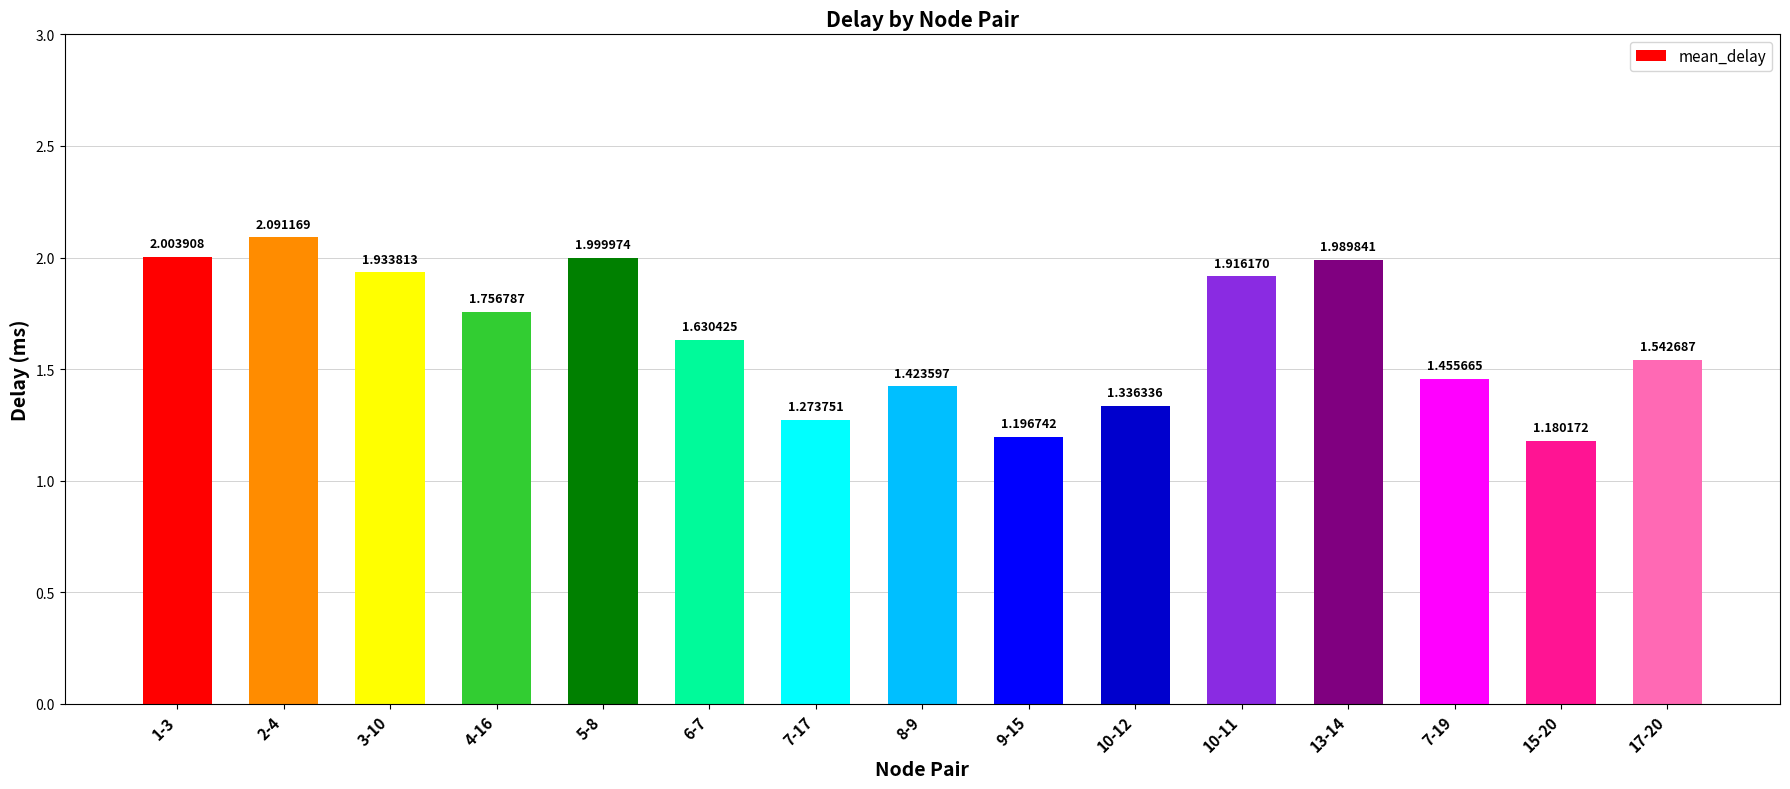

The value at 3-10 is 3.4. True or false?

False